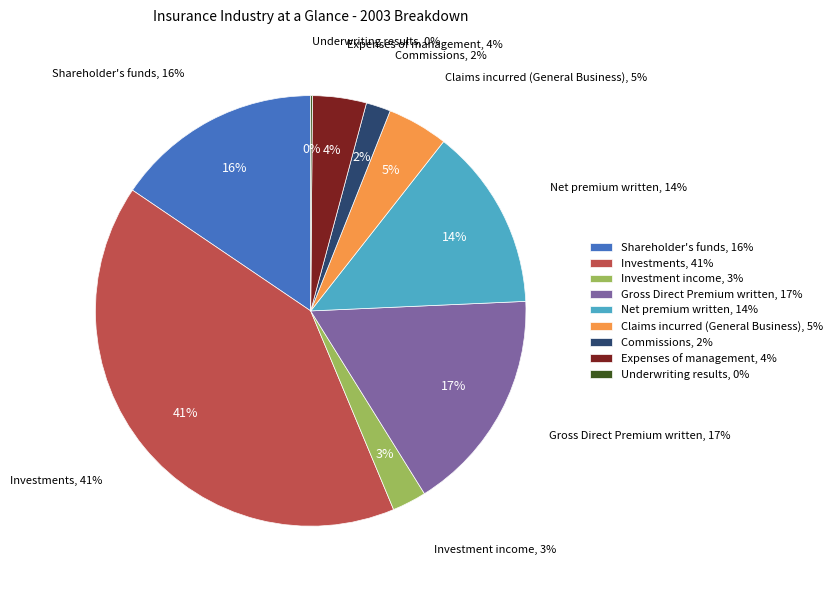

To the nearest percent, what is the average slice percentage?

11%